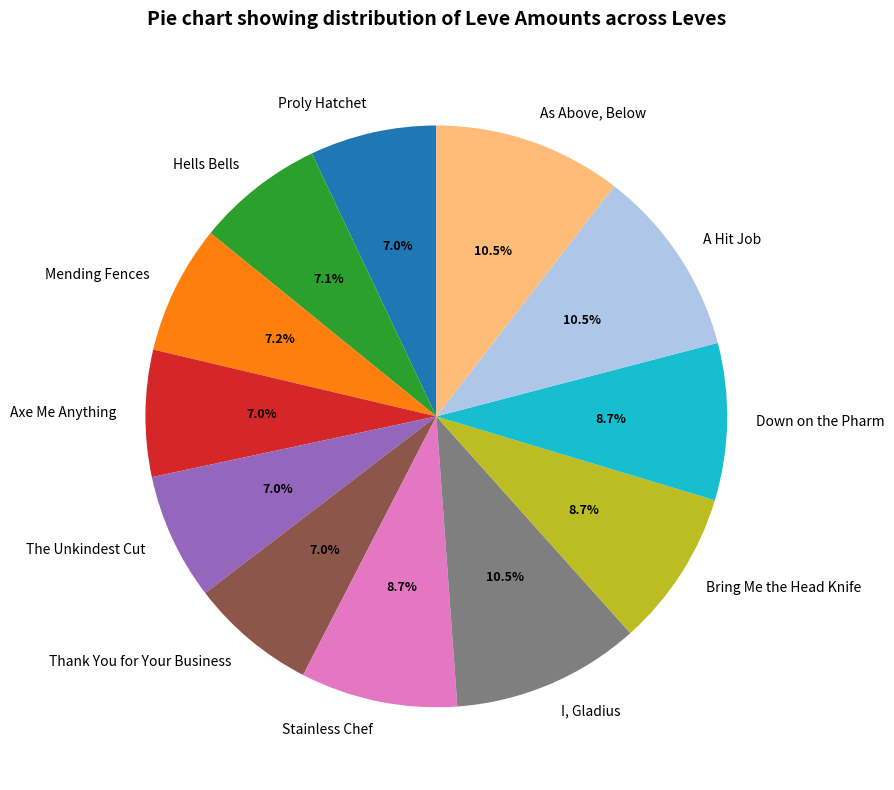

To the nearest percent, what is the average slice percentage?

8%